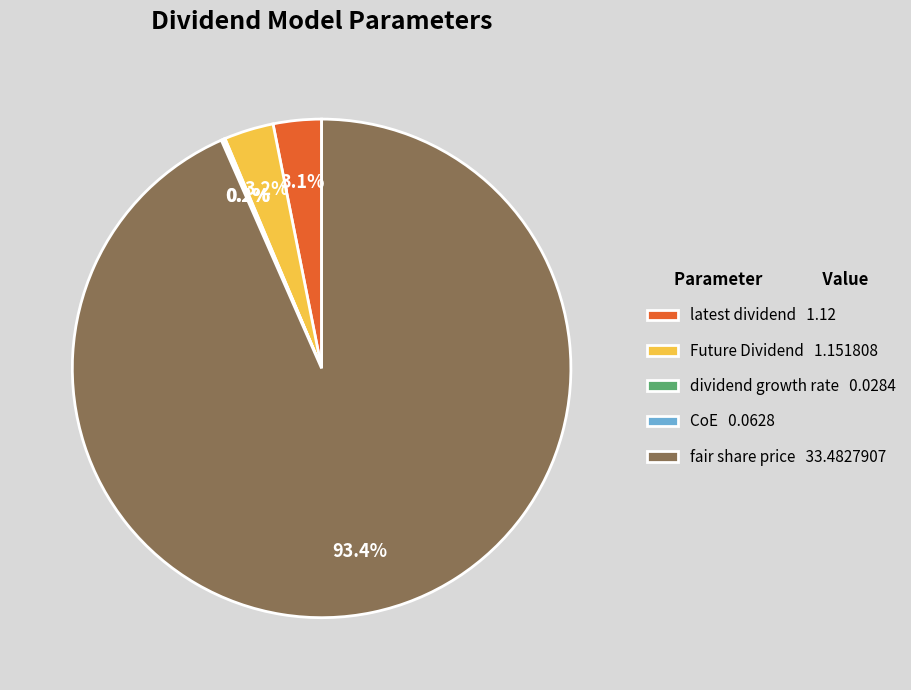

Is Future Dividend 1.151808 the majority of the pie?

No